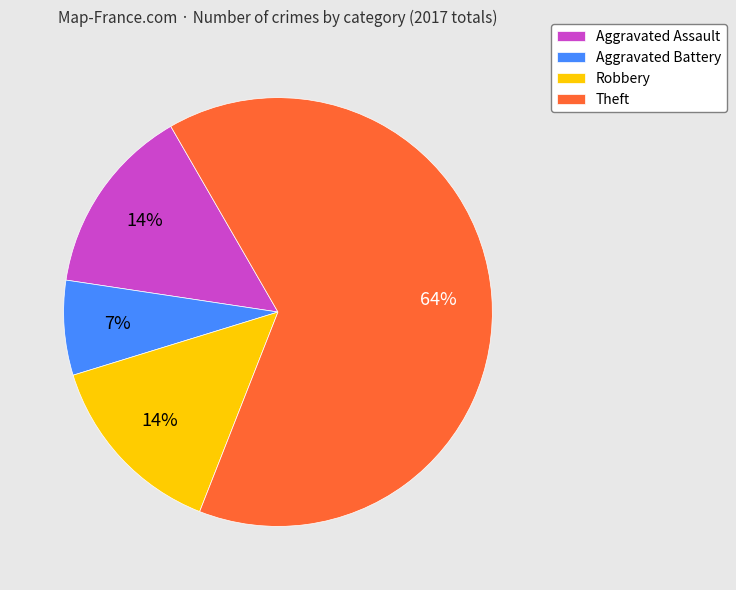

Which category accounts for the majority?

Theft